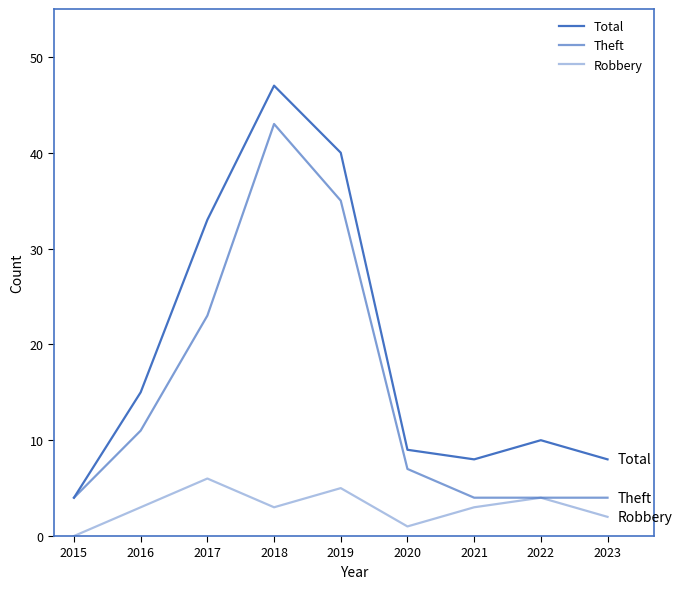

Which label corresponds to the smallest value in the chart?

2015